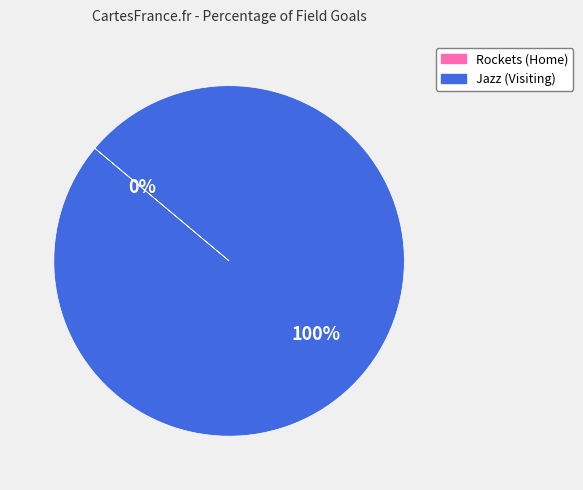

Is it true that Jazz (Visiting) is 100% of the pie?

True